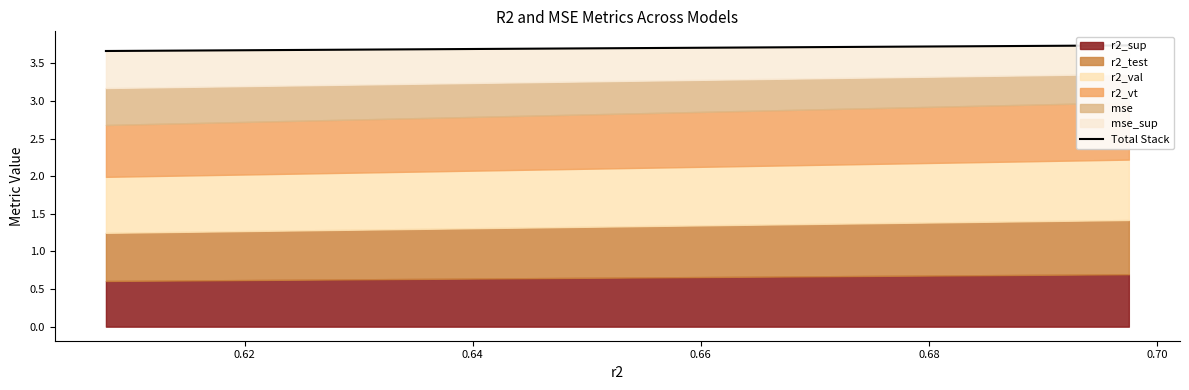

What is the difference between the maximum and second lowest values?

0.1